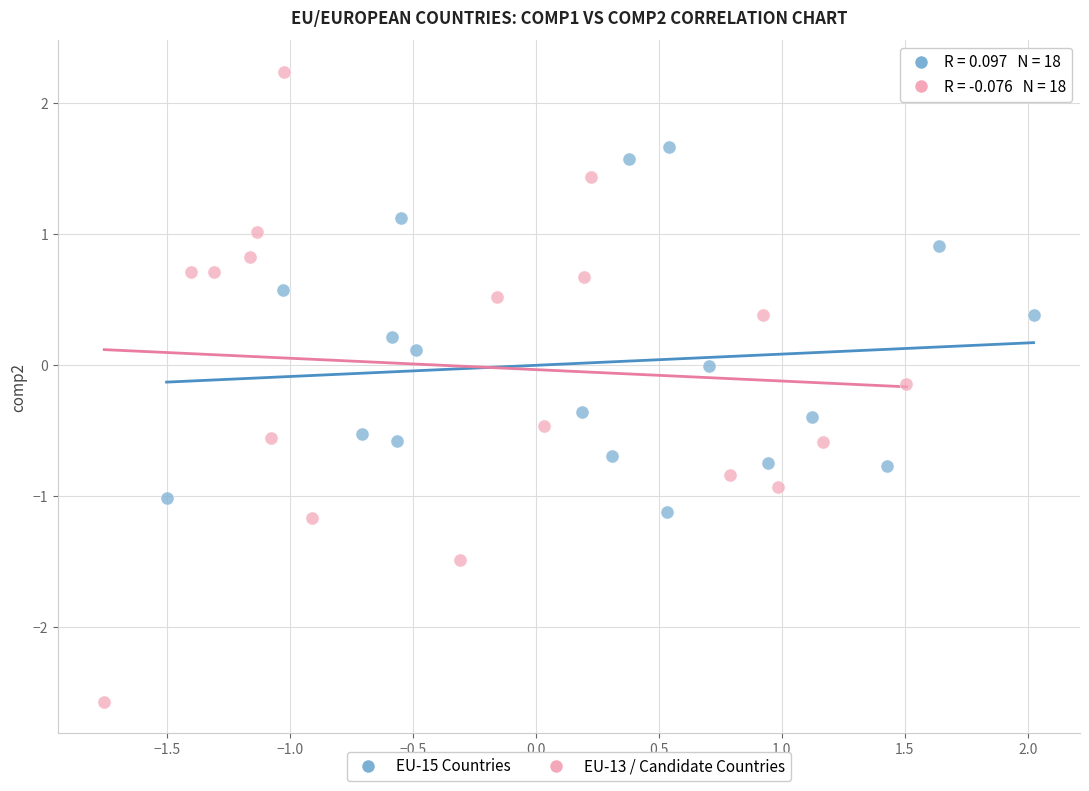

Which series has the largest Y range (max minus min)?

EU-13 / Candidate Countries